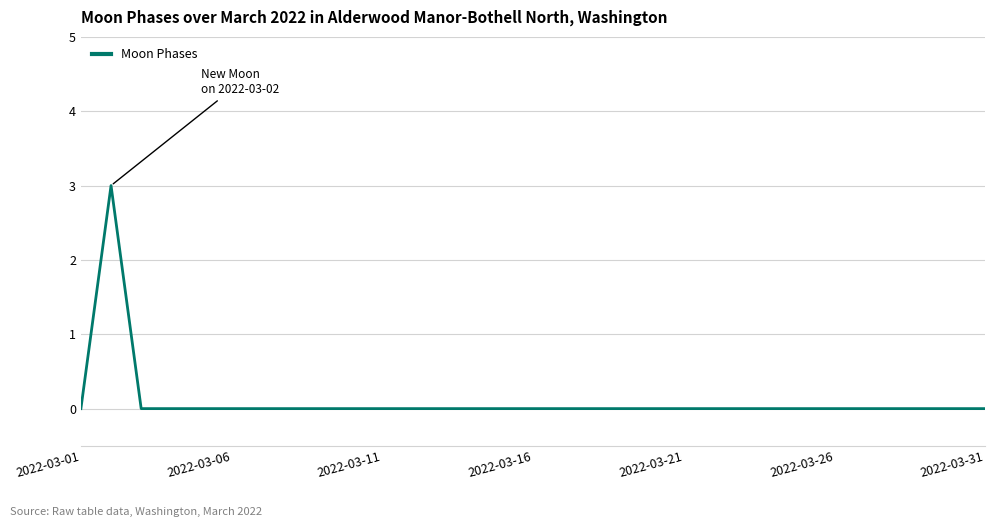

What is the greatest value displayed?

3